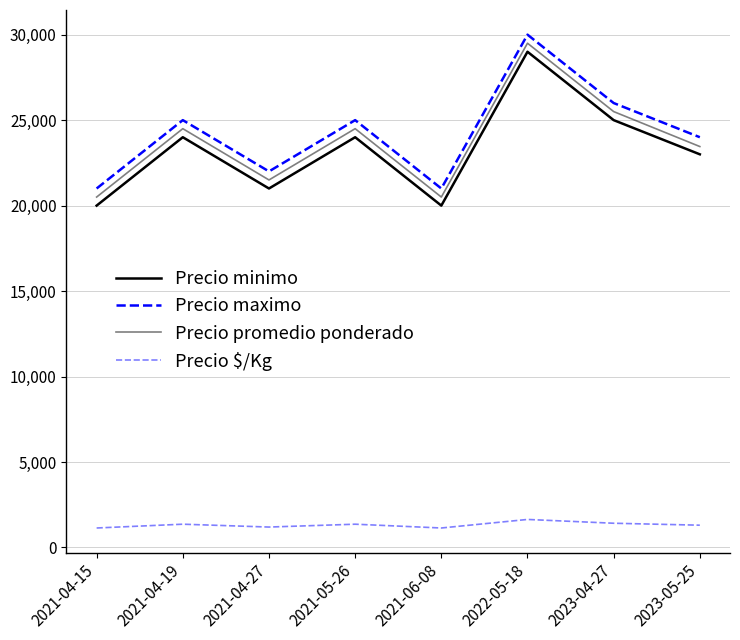

How many interior local peaks does the Precio minimo series have?

3